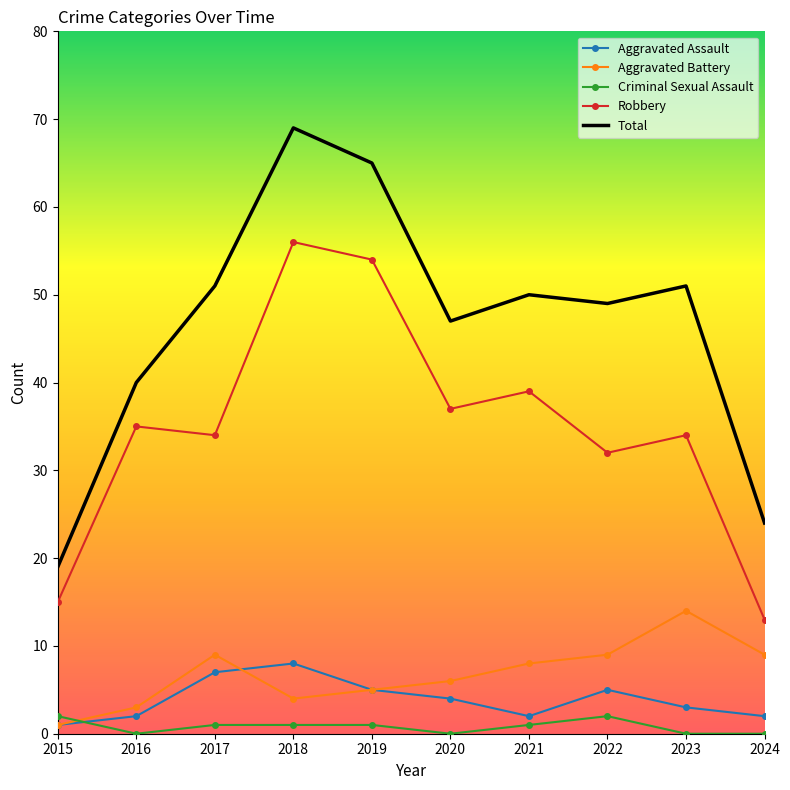

Which series has the largest range (max minus min)?

Total